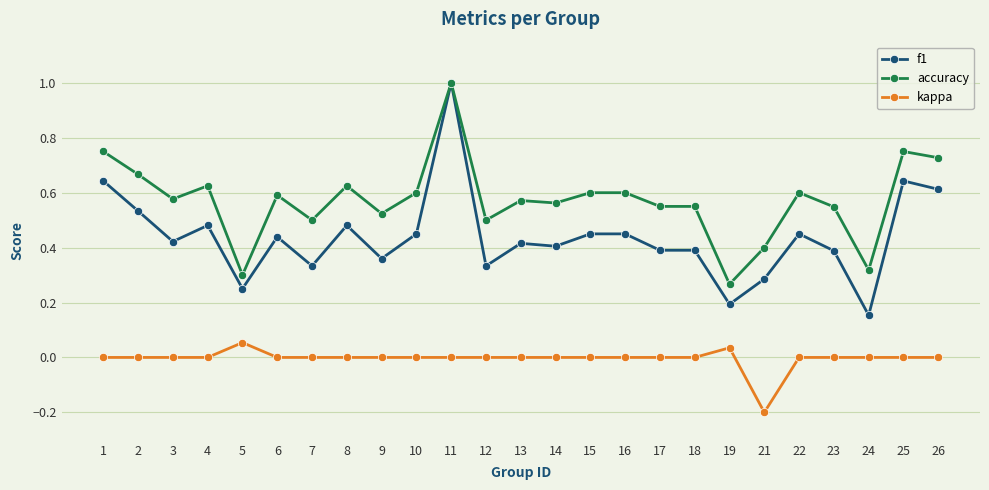

Is this an area chart (filled region under the line)?

No